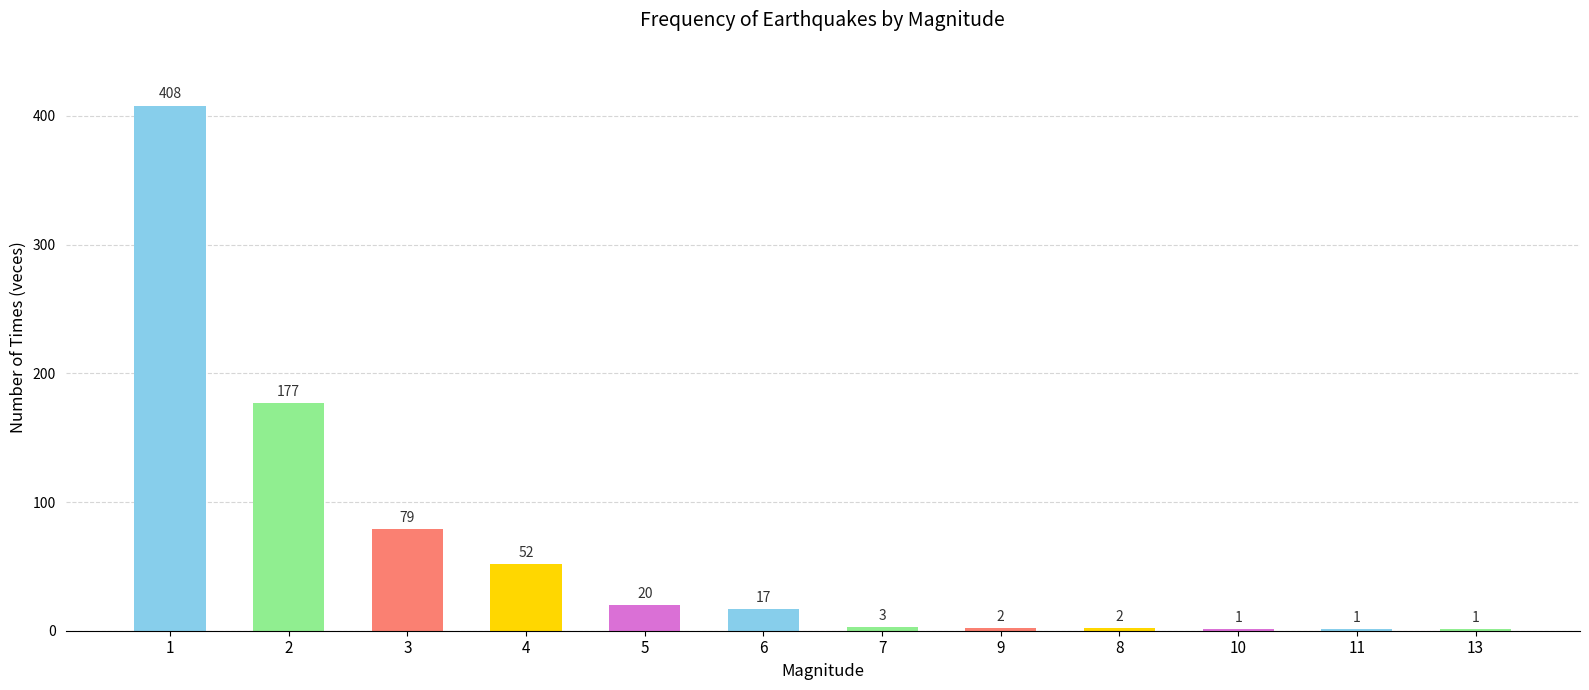

What is the sum of all values?

763